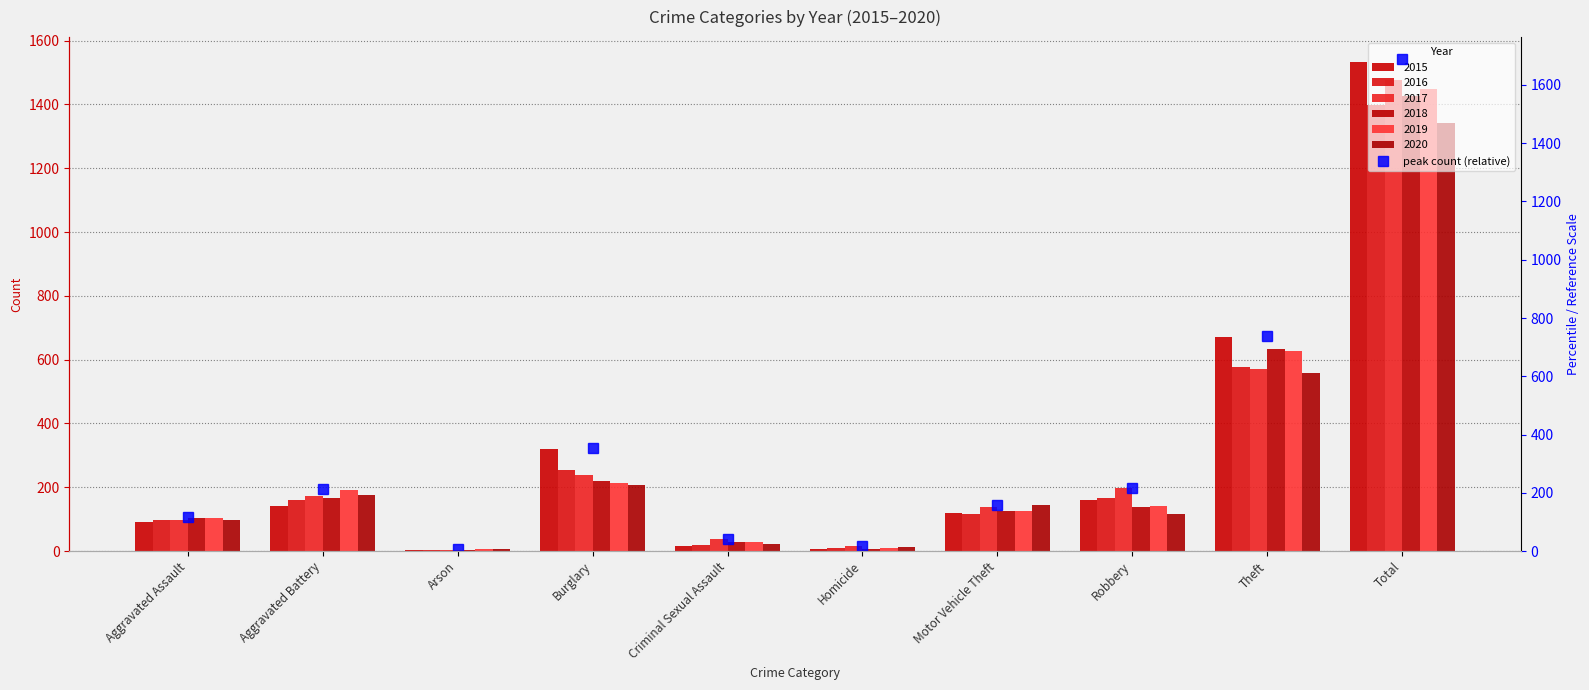

What is the ratio of the value at Aggravated Battery to the value at Theft?

0.3